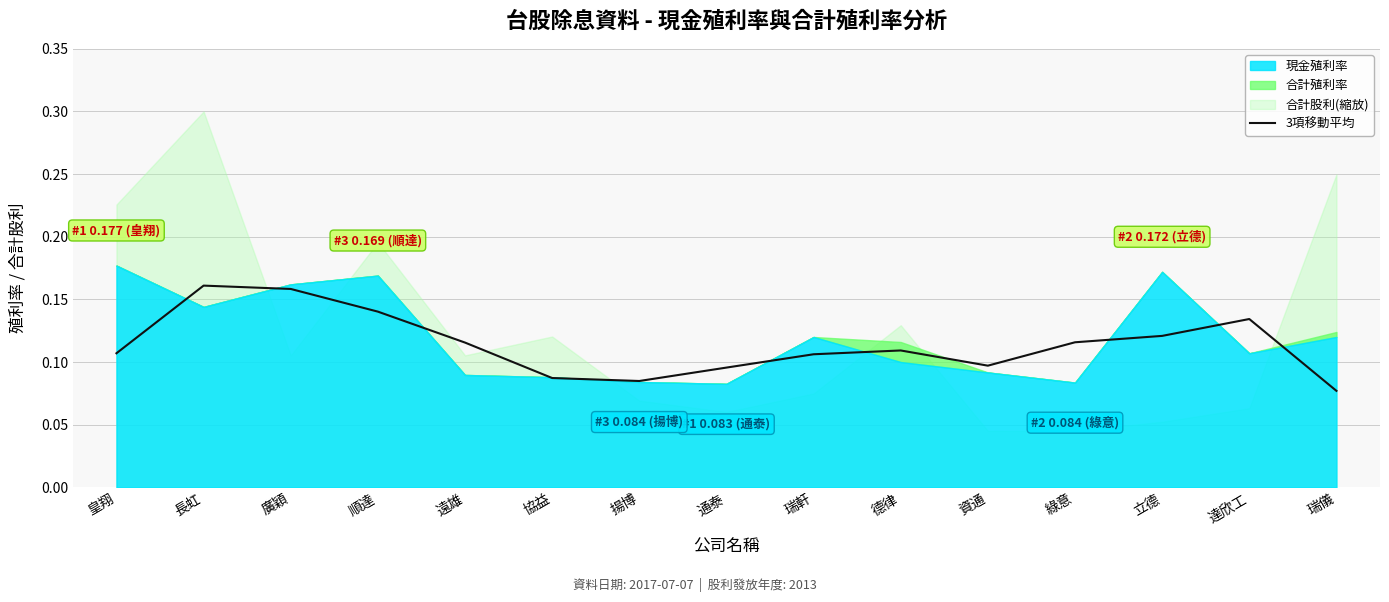

Where is 3項移動平均 nearest to the value 0?

瑞儀